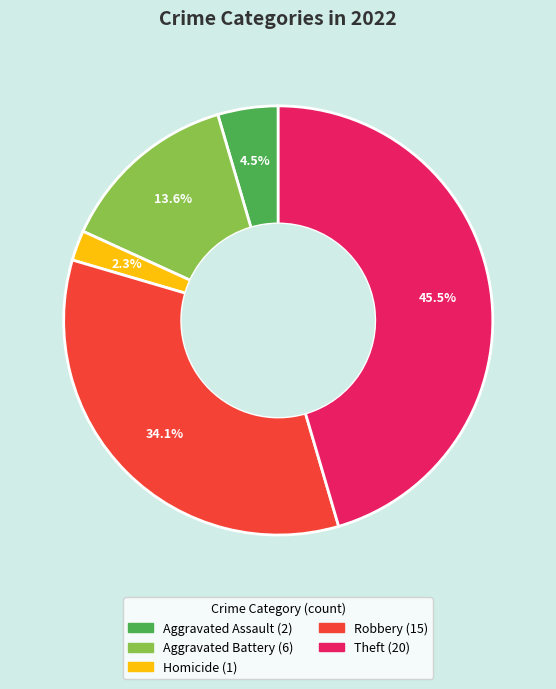

Is there a majority slice in this chart?

No